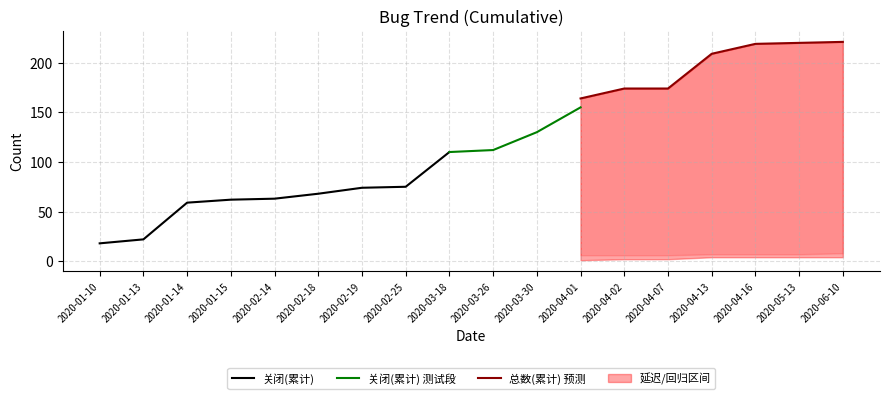

At which category is the sum across all series the highest?

2020-06-10